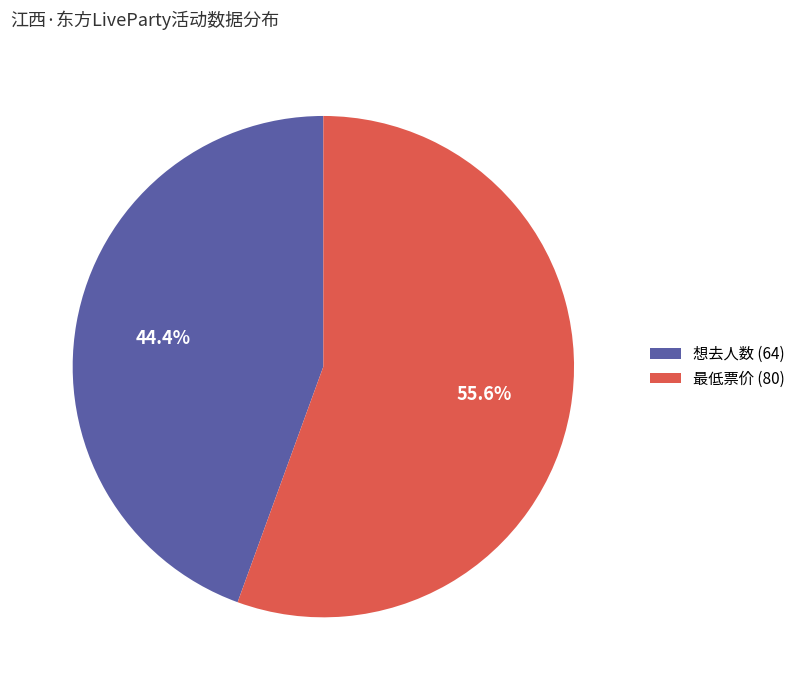

What percentage do 最低票价 (80) and 想去人数 (64) together represent?

100.0%